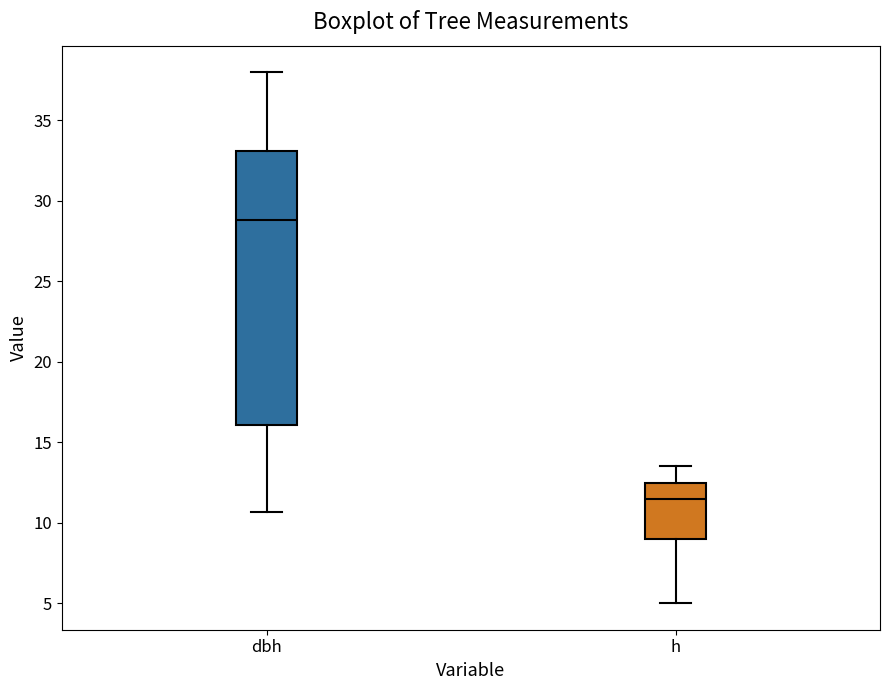

Where does the median line of the box for dbh sit on the y-axis? The values are not printed on the chart, so give them approximately, as read against the axis.

29.0